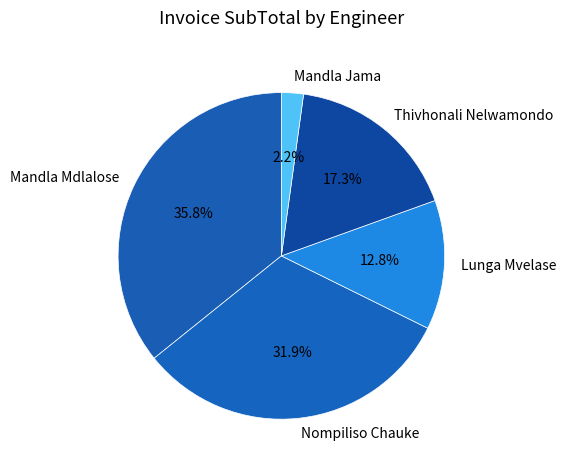

Is Lunga Mvelase the majority of the pie?

No